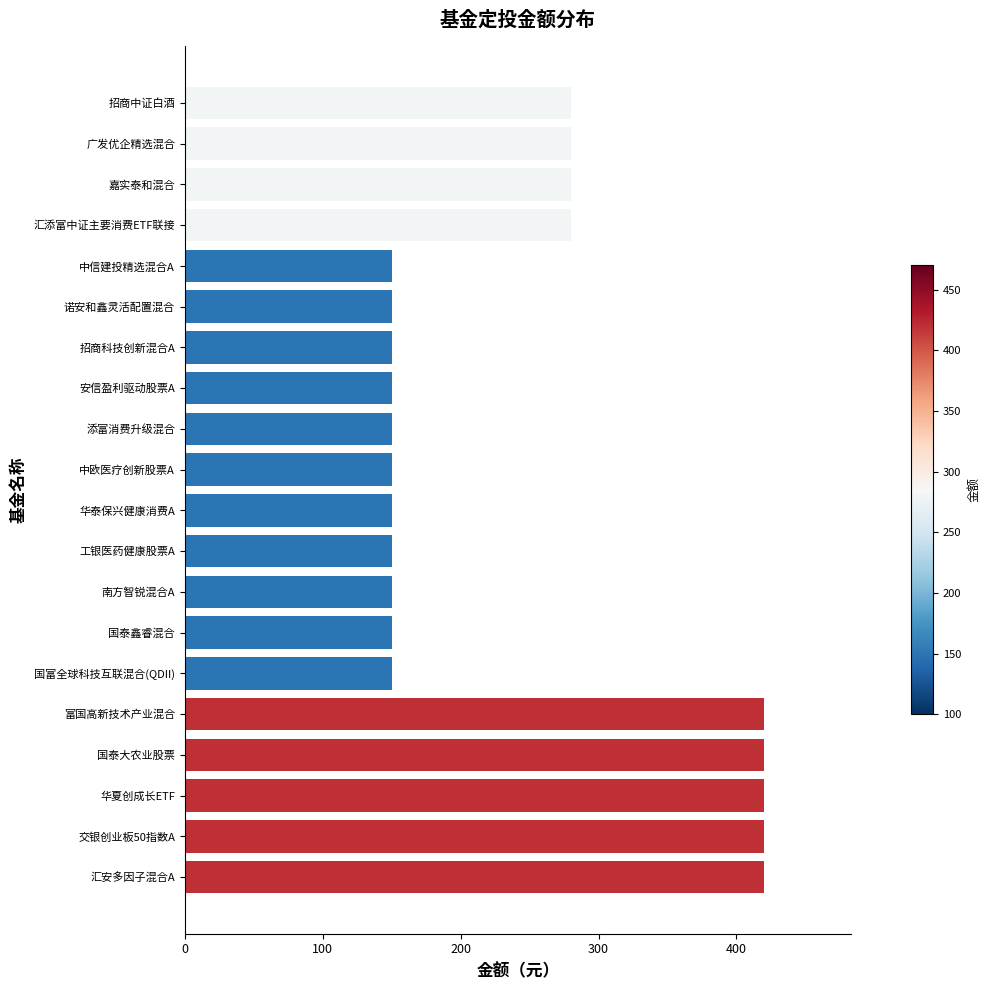

What is the value of the 10th bar from the top?

150